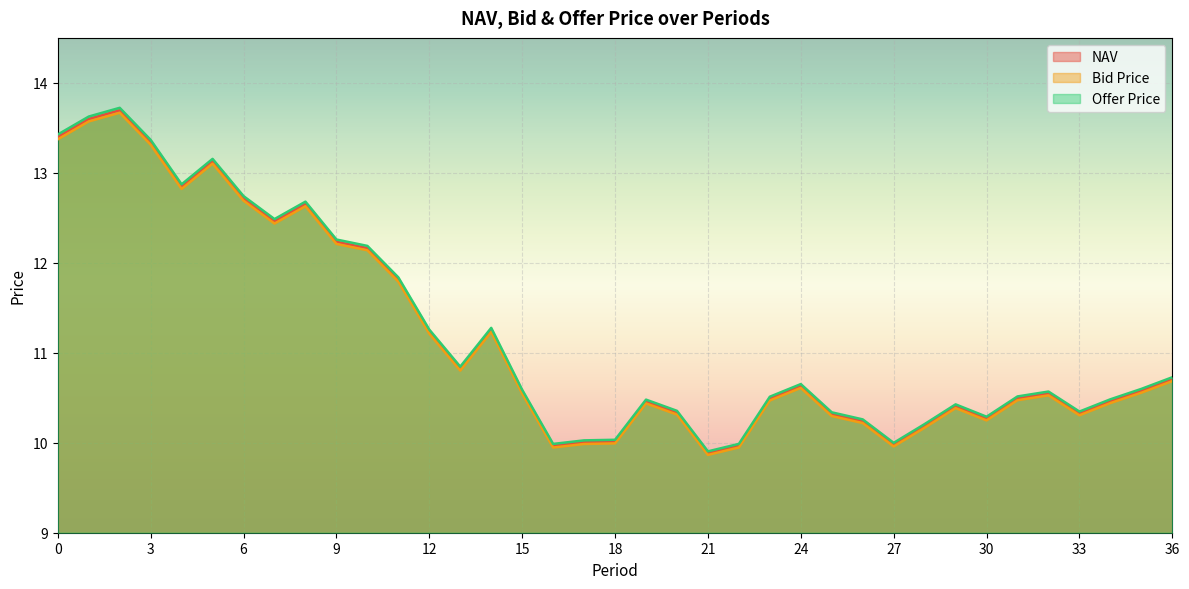

What is the minimum value for Offer Price?

9.9